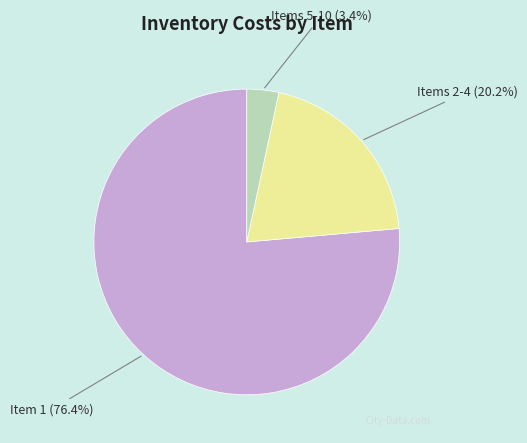

Is there a majority slice in this chart?

Yes